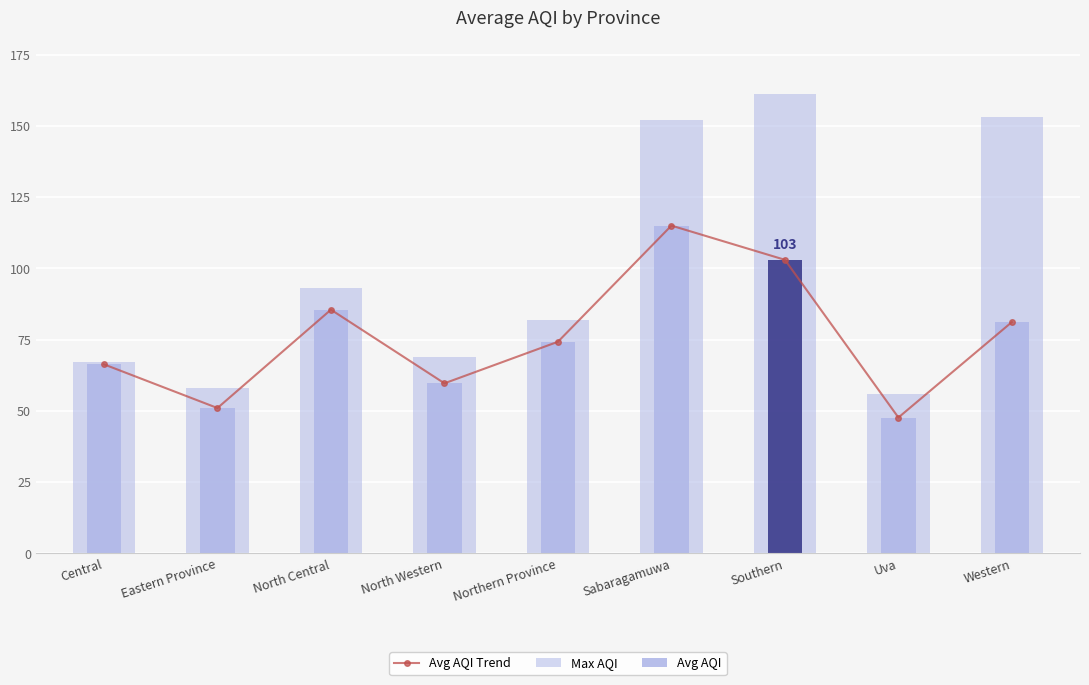

What is the difference between the Avg AQI Trend values at Sabaragamuwa and Northern Province?

40.8